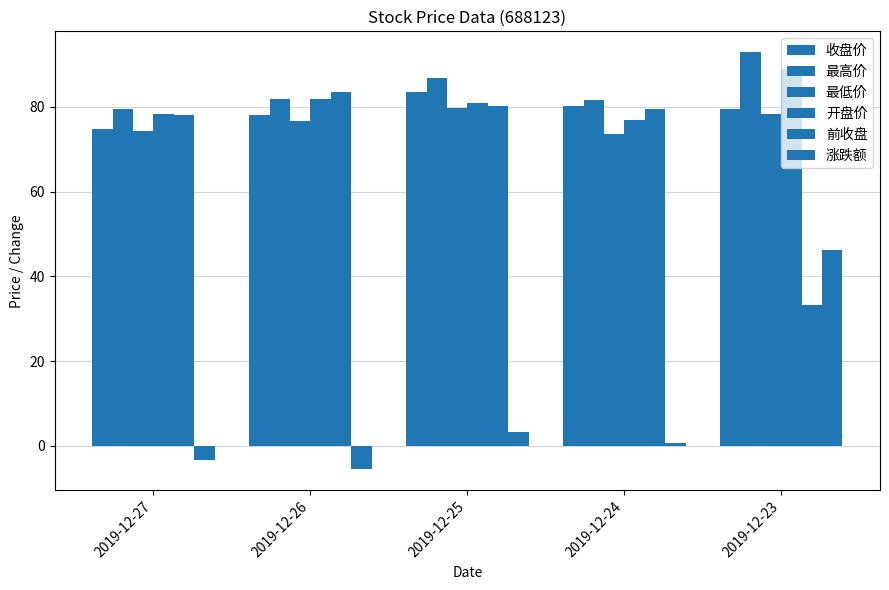

What is the difference between the maximum and minimum values in the 涨跌额 series?

51.8